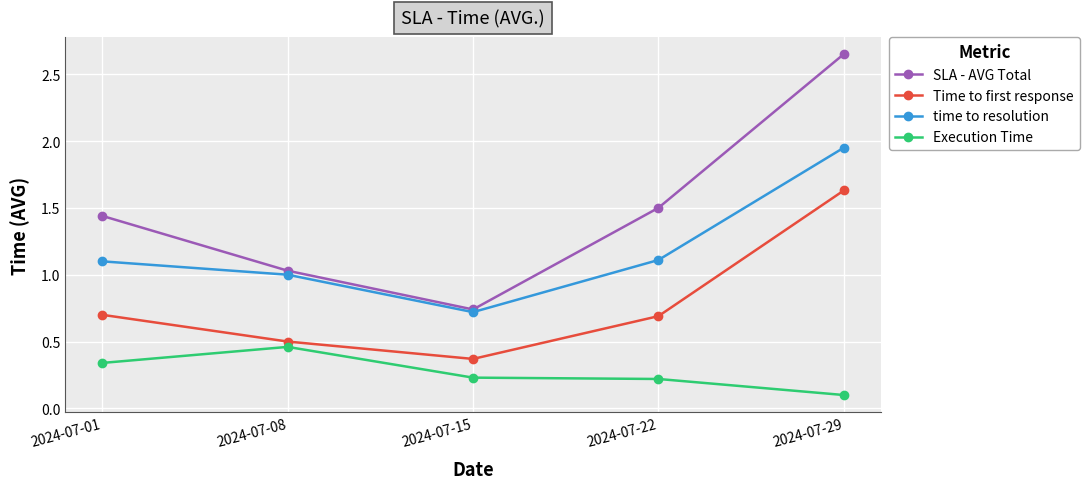

True or false: SLA - AVG Total has a value of 2.6 at 2024-07-22.

False